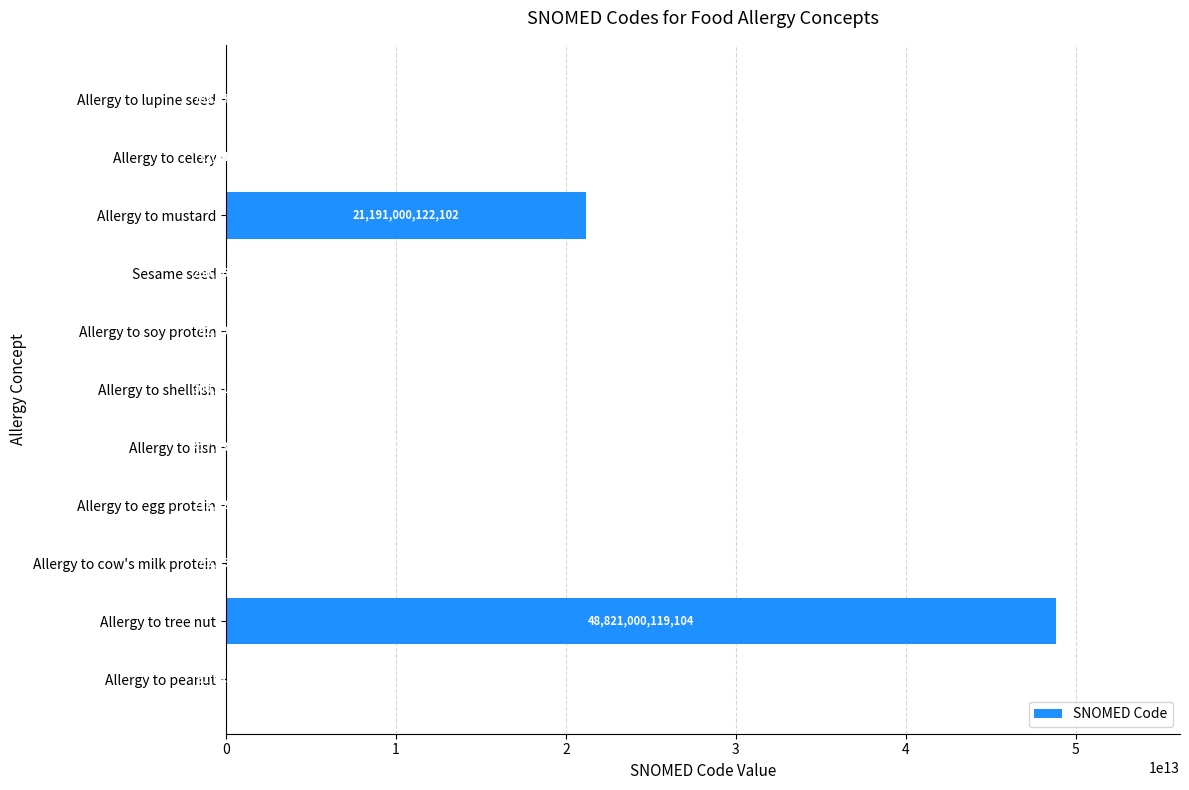

Which label corresponds to the largest value in the chart?

Allergy to tree nut